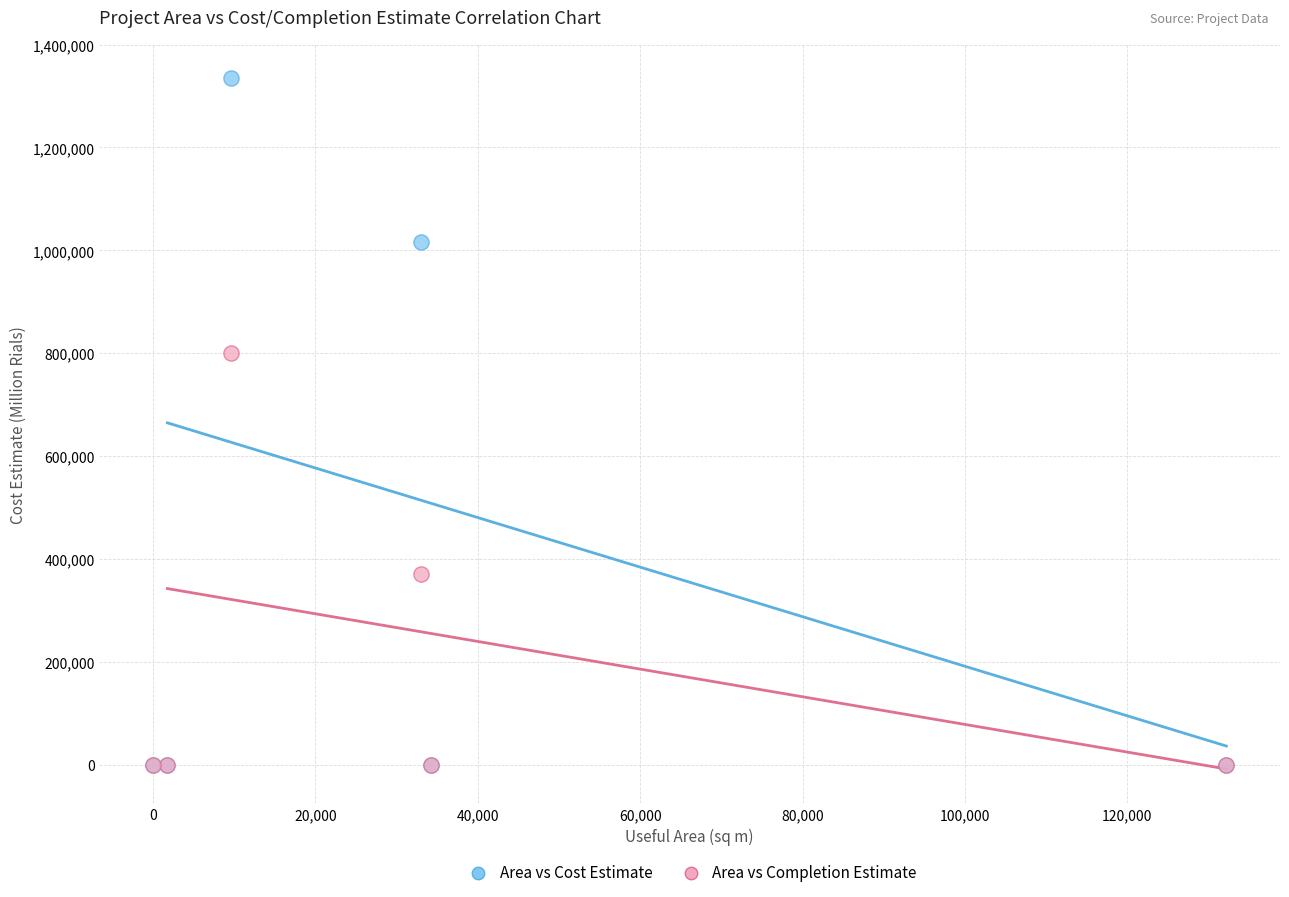

Across all series, what Y value is closest to 667128?

800000